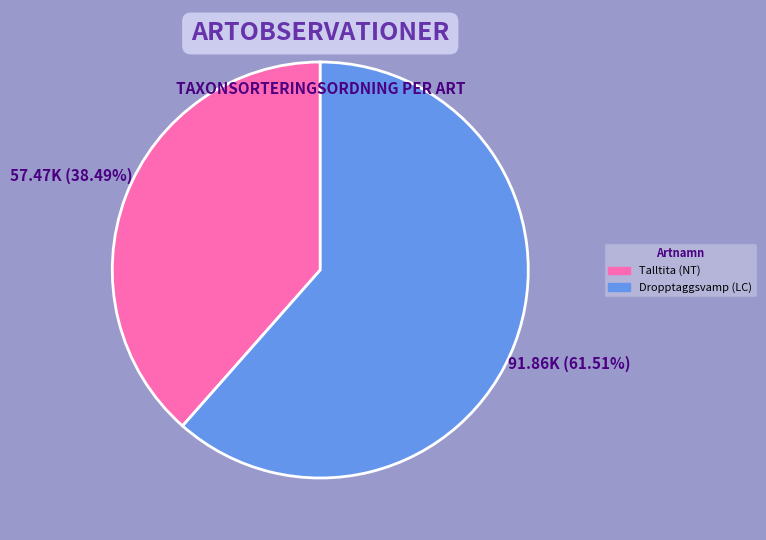

What is the ratio of the value at Talltita (NT) to the value at Dropptaggsvamp (LC)?

0.6